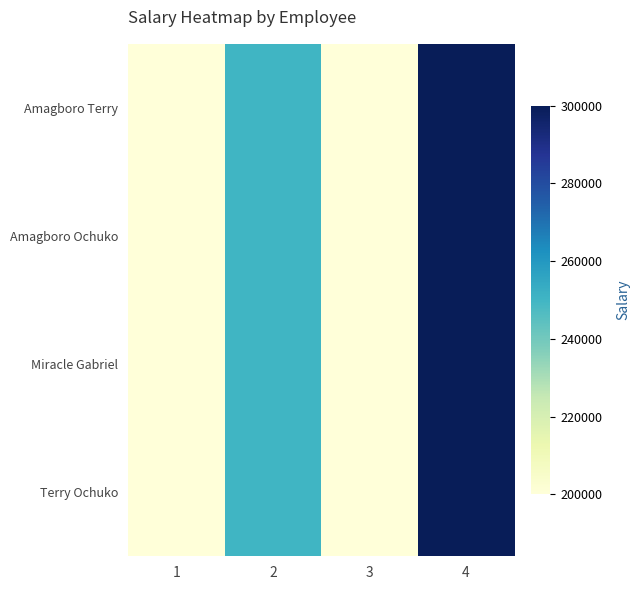

Which series has the largest total across all categories?

Amagboro Terry